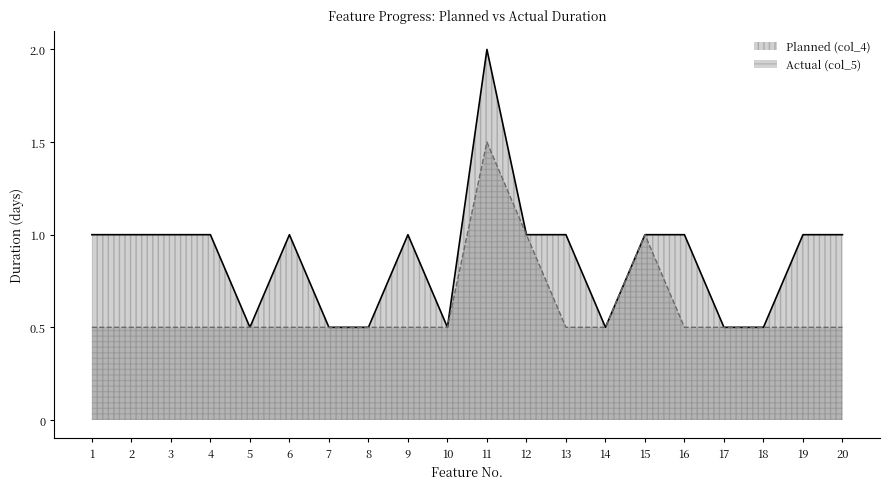

How many lines are shown in the chart?

2